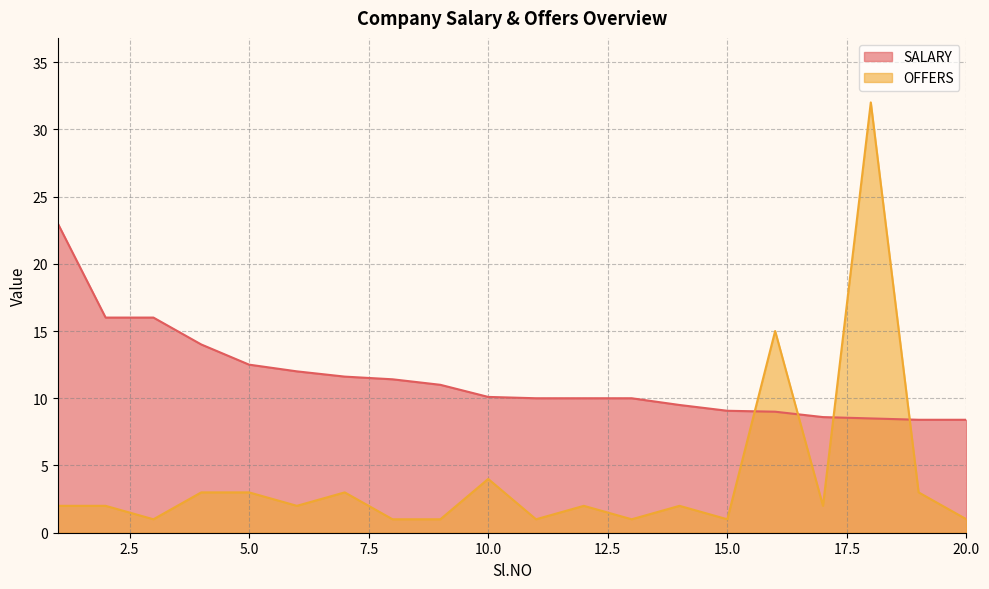

Where is OFFERS nearest to the value 16?

16